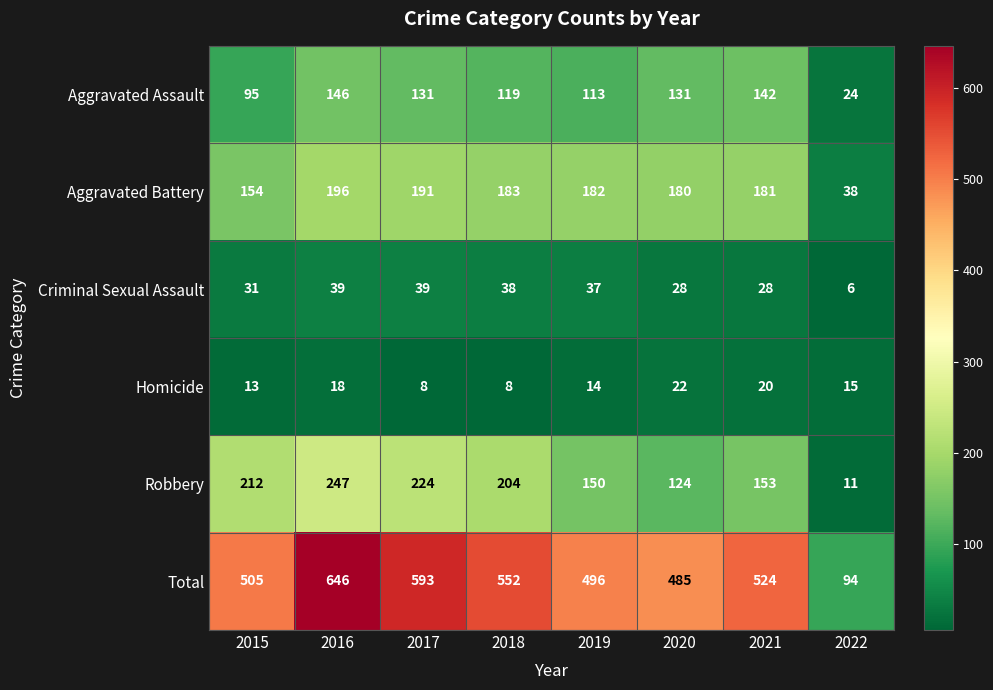

At which label is Homicide closest to 15?

2022